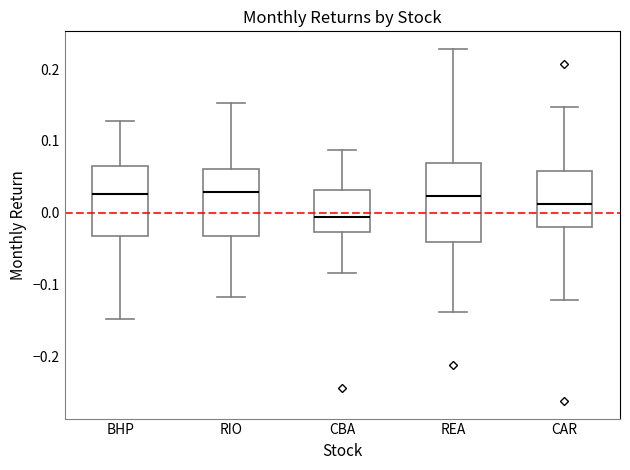

Reading left to right, read every box against the y-axis: the position of its median line, the range the box covers, and the ends of its whiskers. The values are not printed on the chart, so give them approximately, as read against the axis.

BHP: median 0.03, box -0.03 to 0.07, whiskers -0.15 to 0.13
RIO: median 0.03, box -0.03 to 0.06, whiskers -0.12 to 0.15
CBA: median -0.01, box -0.03 to 0.03, whiskers -0.08 to 0.09
REA: median 0.02, box -0.04 to 0.07, whiskers -0.14 to 0.23
CAR: median 0.01, box -0.02 to 0.06, whiskers -0.12 to 0.15